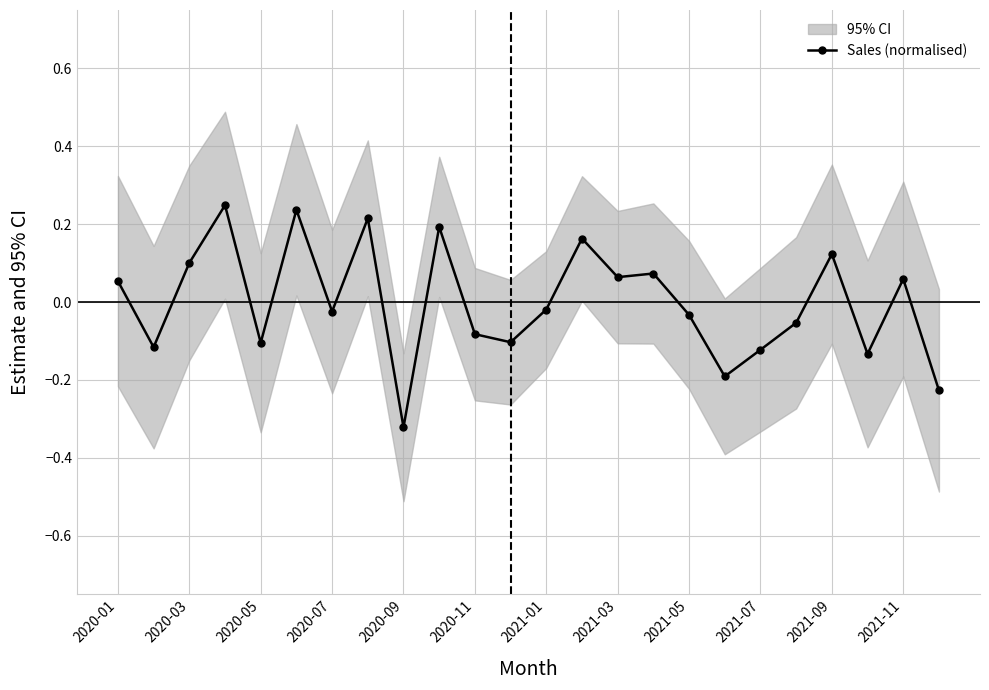

True or false: the data shows -0.1 at 23.

False